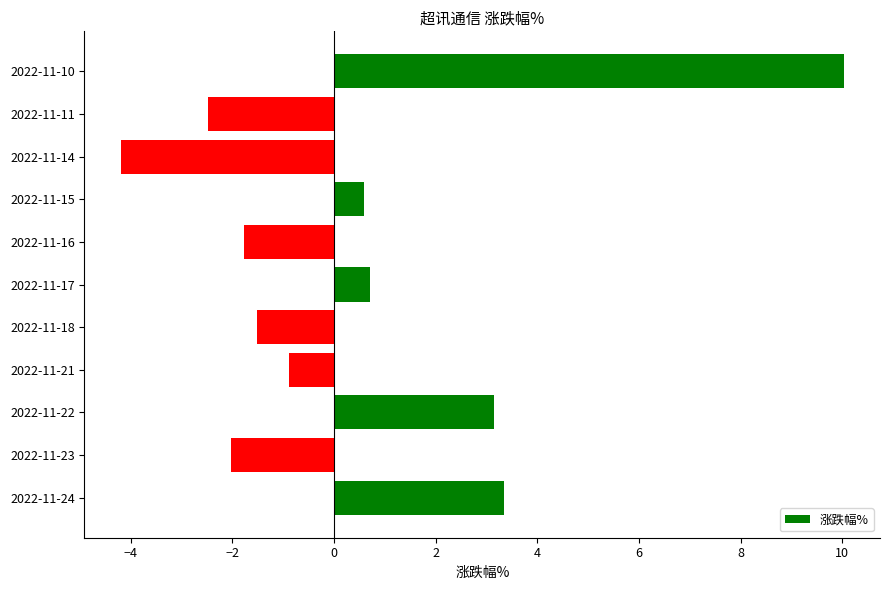

What is the sum of all values?

4.9